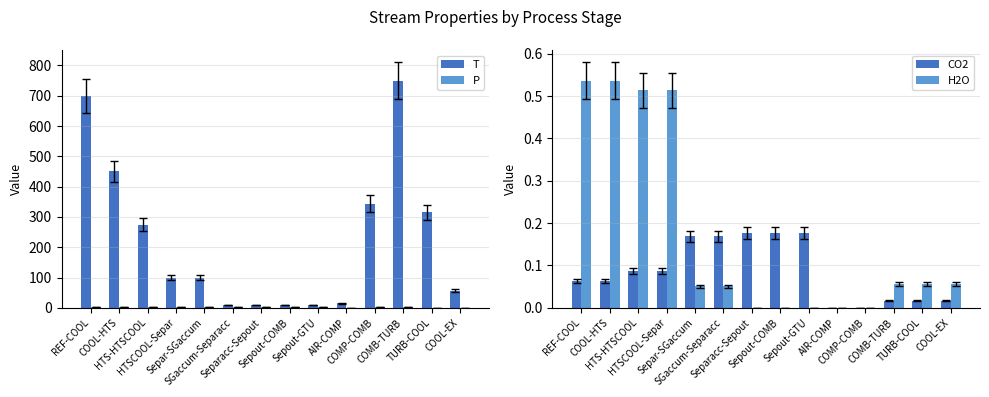

How many series are shown in this chart?

4